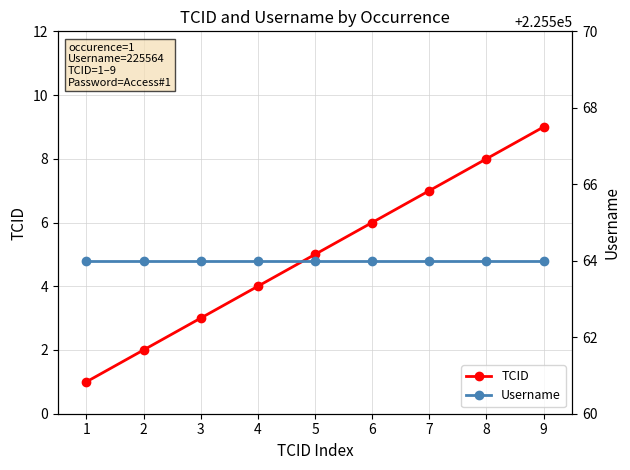

True or false: TCID has more than 1 points higher than both neighbors.

False